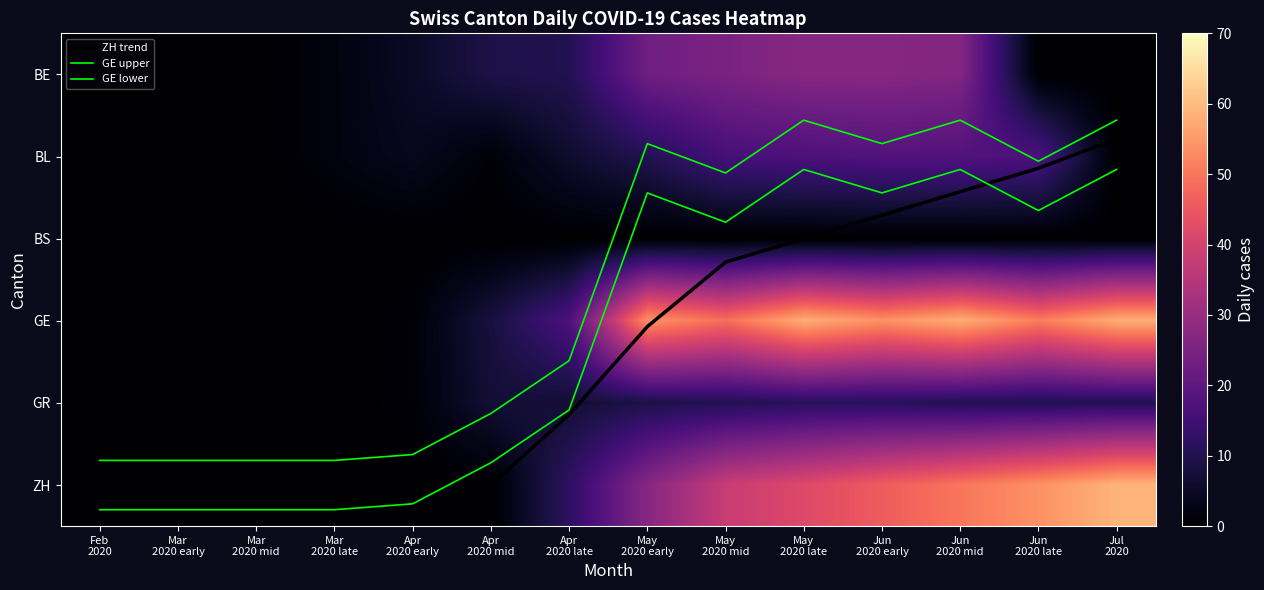

How many values in the GE lower series exceed 3?

7